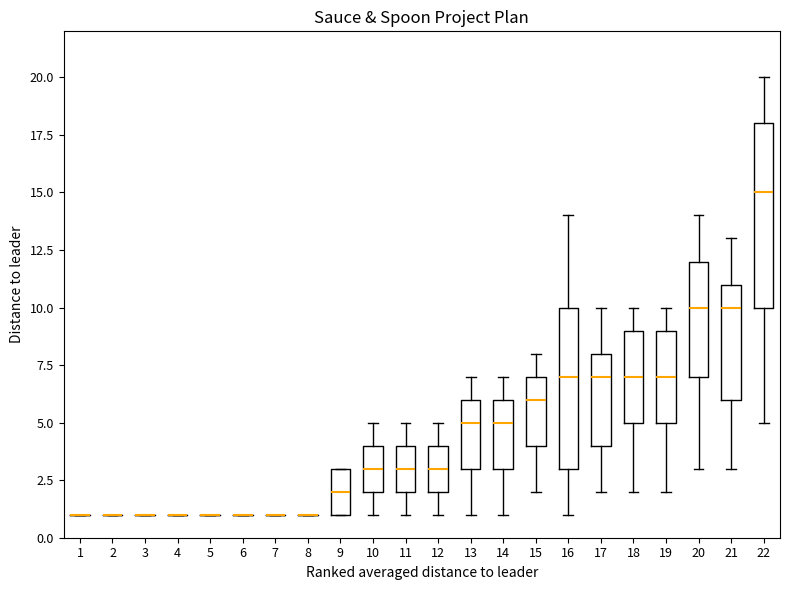

Which box is the tallest, from its lower edge to its upper edge?

22